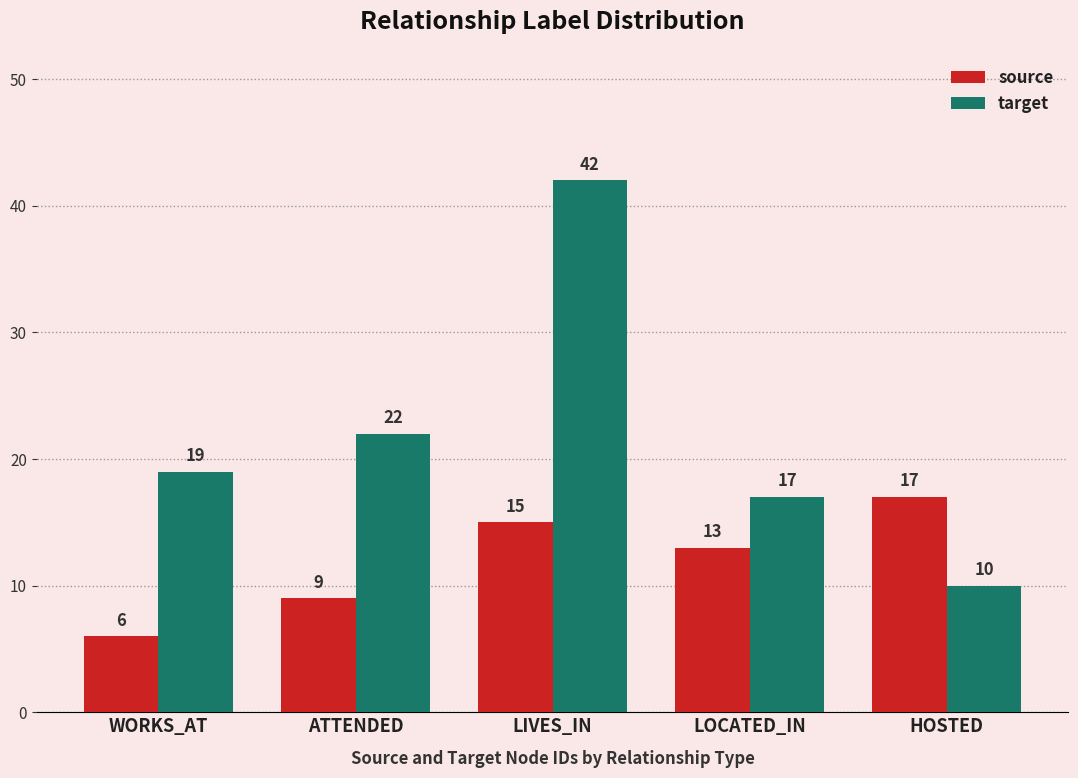

At which category is the sum across all series the highest?

LIVES_IN